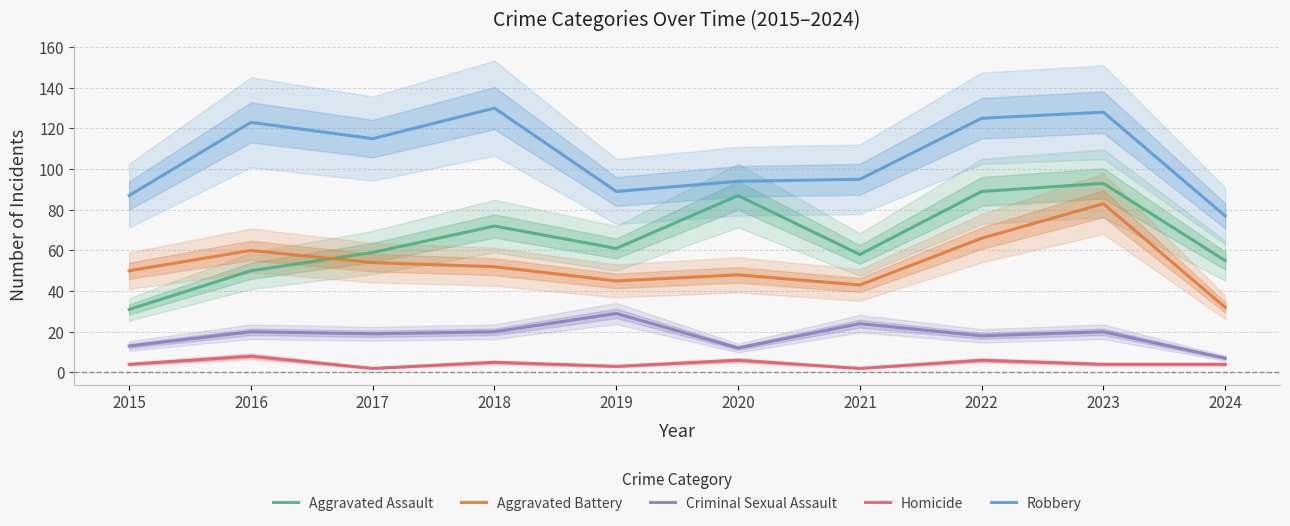

Reading right to left, extract all data points from this chart.

Aggravated Assault: 2024=55	2023=93	2022=89	2021=58	2020=87	2019=61	2018=72	2017=59	2016=50	2015=31
Aggravated Battery: 2024=32	2023=83	2022=66	2021=43	2020=48	2019=45	2018=52	2017=54	2016=60	2015=50
Criminal Sexual Assault: 2024=7	2023=20	2022=18	2021=24	2020=12	2019=29	2018=20	2017=19	2016=20	2015=13
Homicide: 2024=4	2023=4	2022=6	2021=2	2020=6	2019=3	2018=5	2017=2	2016=8	2015=4
Robbery: 2024=77	2023=128	2022=125	2021=95	2020=94	2019=89	2018=130	2017=115	2016=123	2015=87